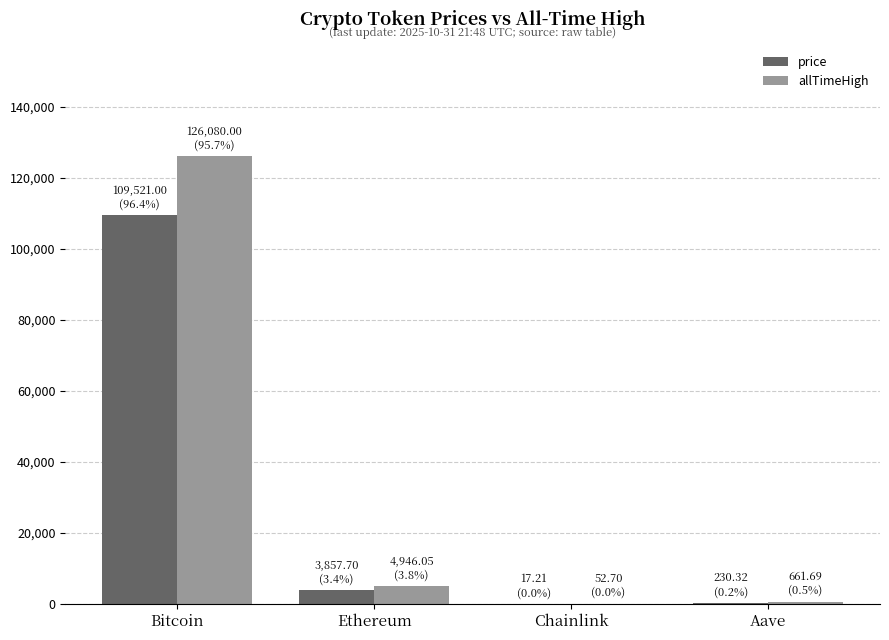

At which label is price closest to 54769?

Ethereum